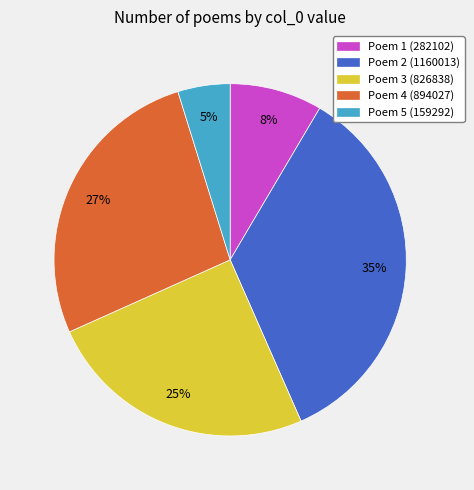

What percentage is the Poem 4 (894027) slice, to the nearest percent?

27%